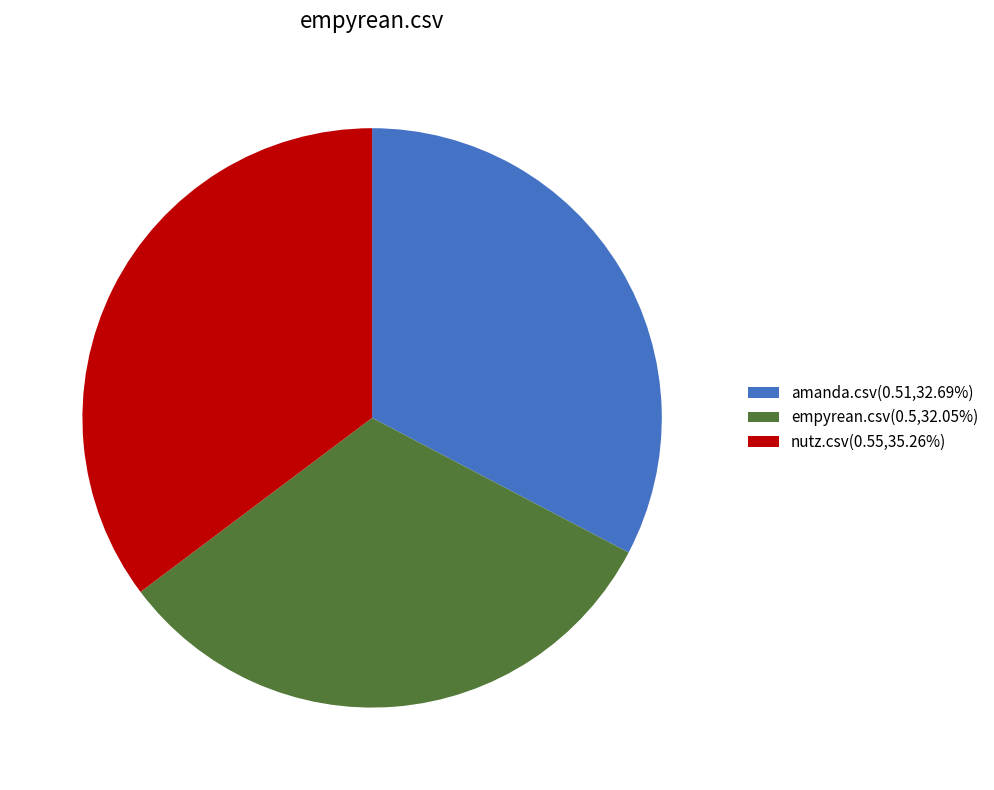

Does nutz.csv(0.55,35.26%) account for over 50% of the chart?

No